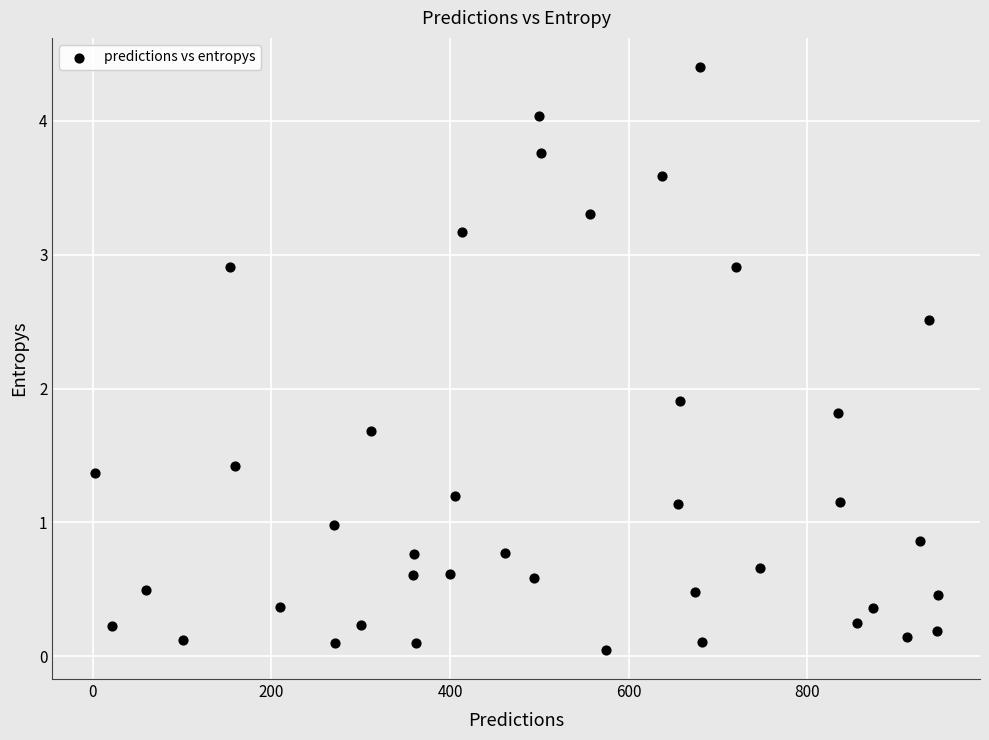

What Y value in the scatter plot is closest to 2?

1.9